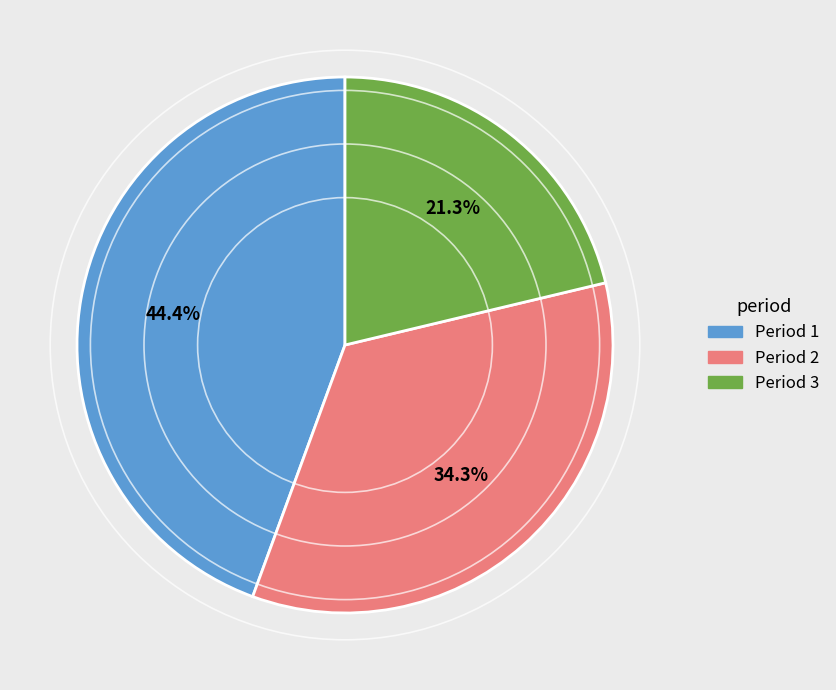

How many segments does this pie chart have?

3